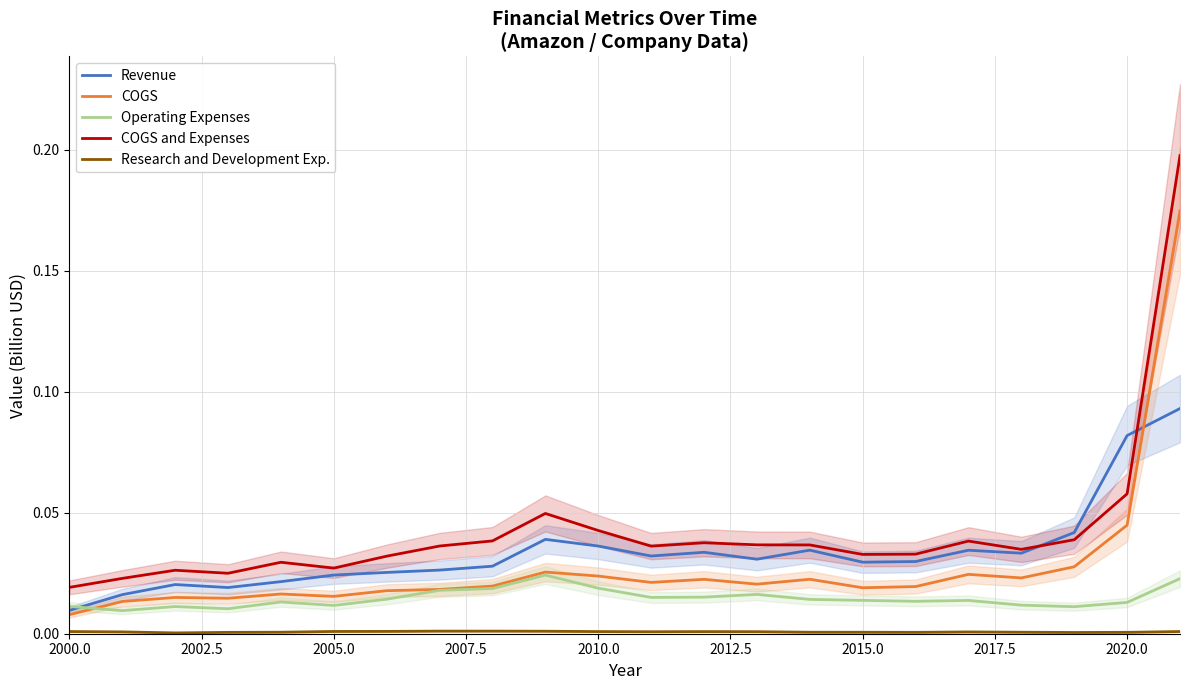

True or false: COGS and Expenses and COGS intersect in this chart.

False